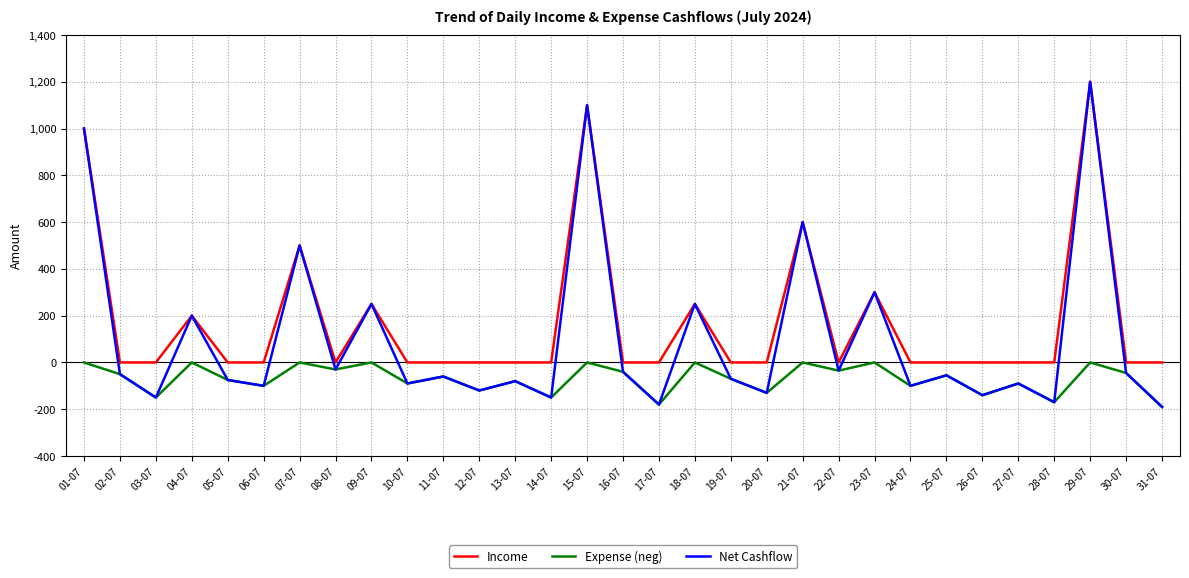

What is the minimum value shown in the chart?

-190